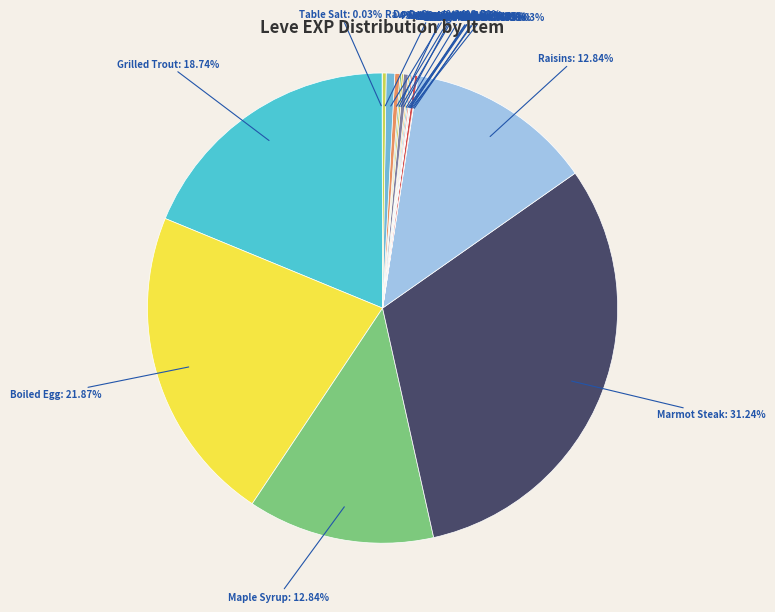

What is the total percentage of Grilled Trout and Parsnip Salad?

19.1%